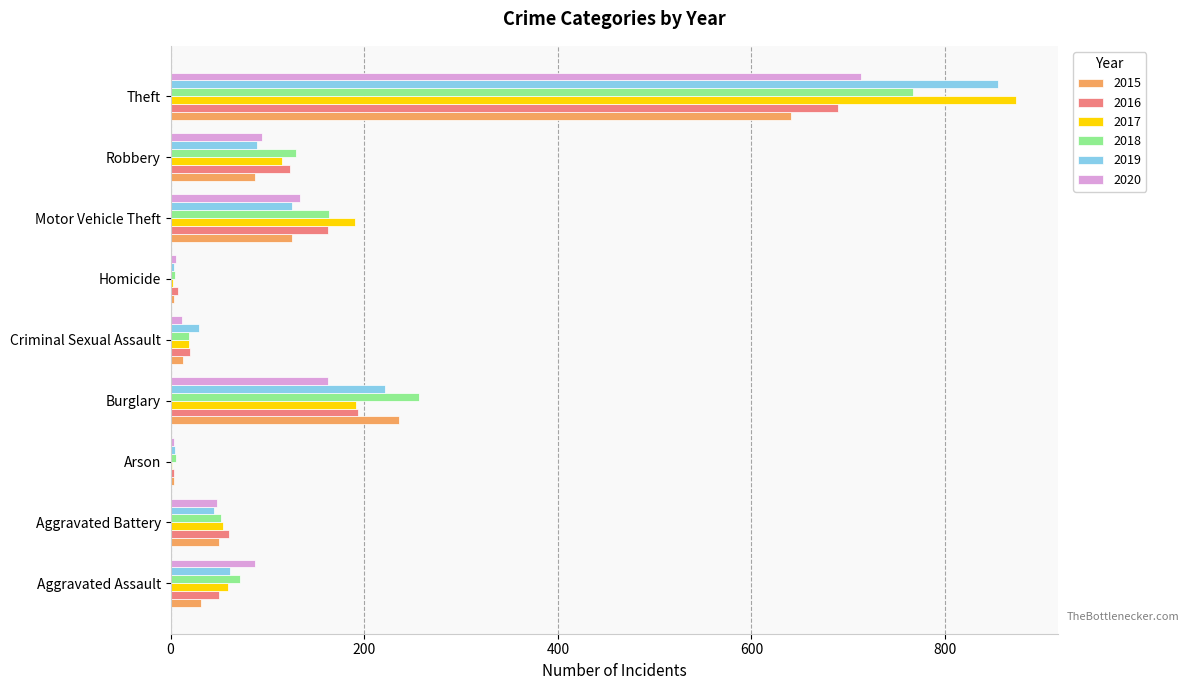

Between Aggravated Assault and Criminal Sexual Assault, which series saw the biggest shift?

2020